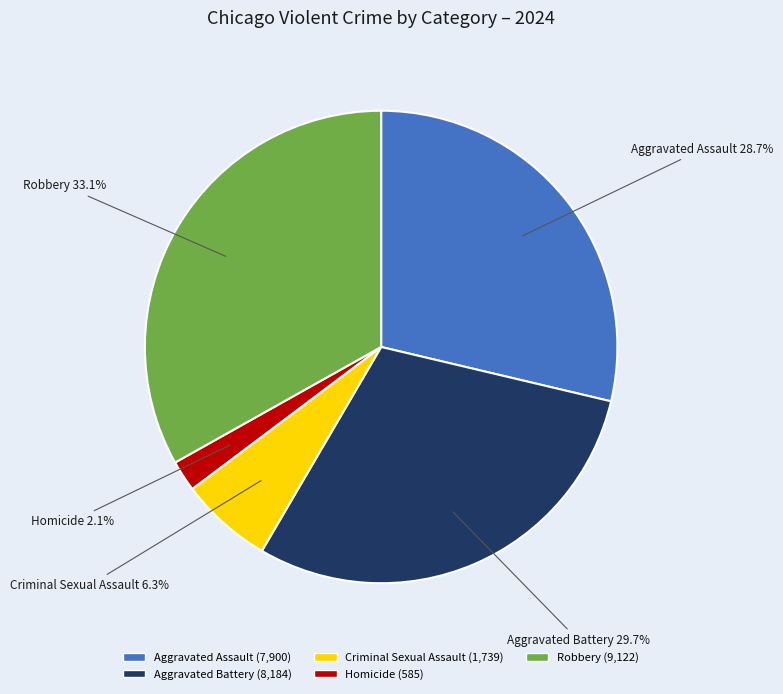

Which has a higher value, Homicide or Aggravated Battery?

Aggravated Battery